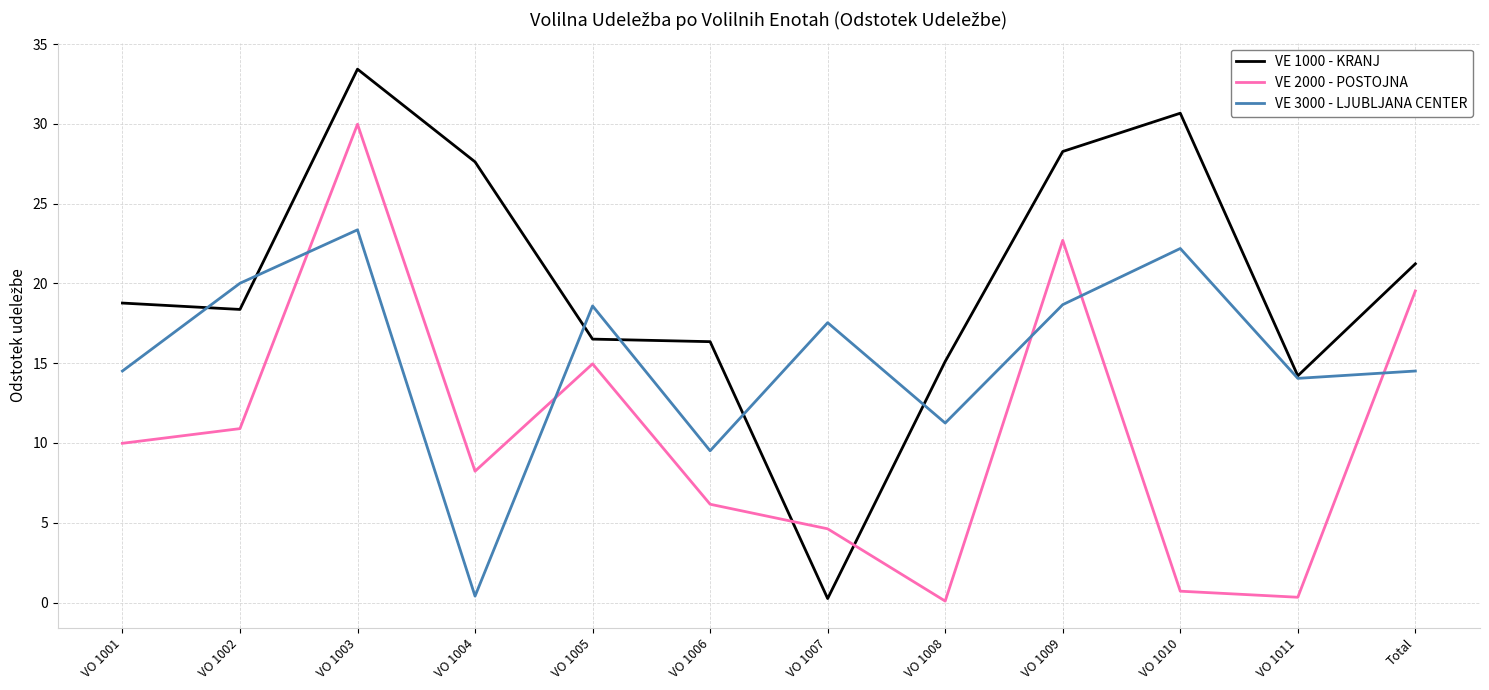

At which category is the sum across all series the highest?

VO 1003